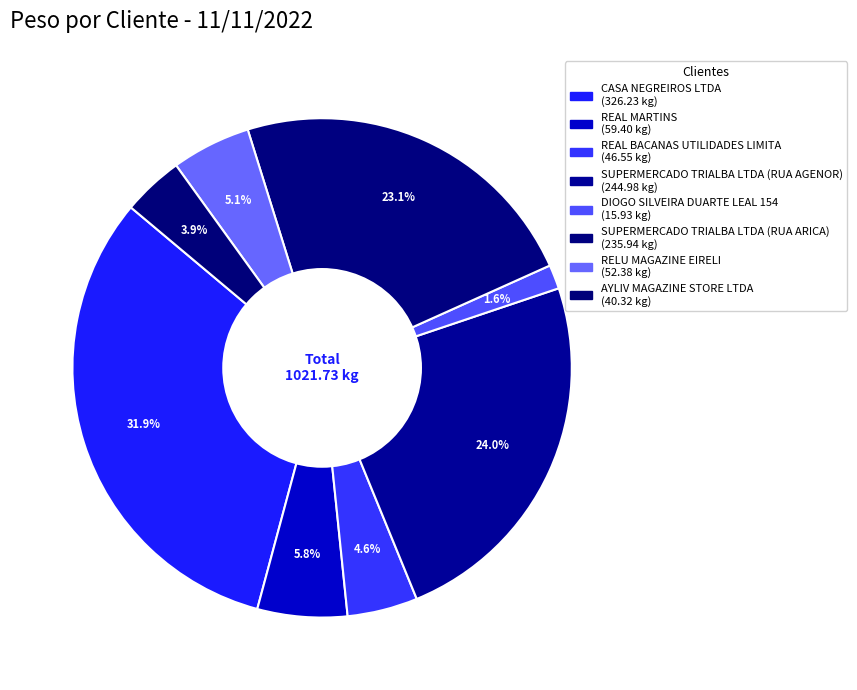

The CASA NEGREIROS LTDA slice represents 42% of the pie. True or false?

False